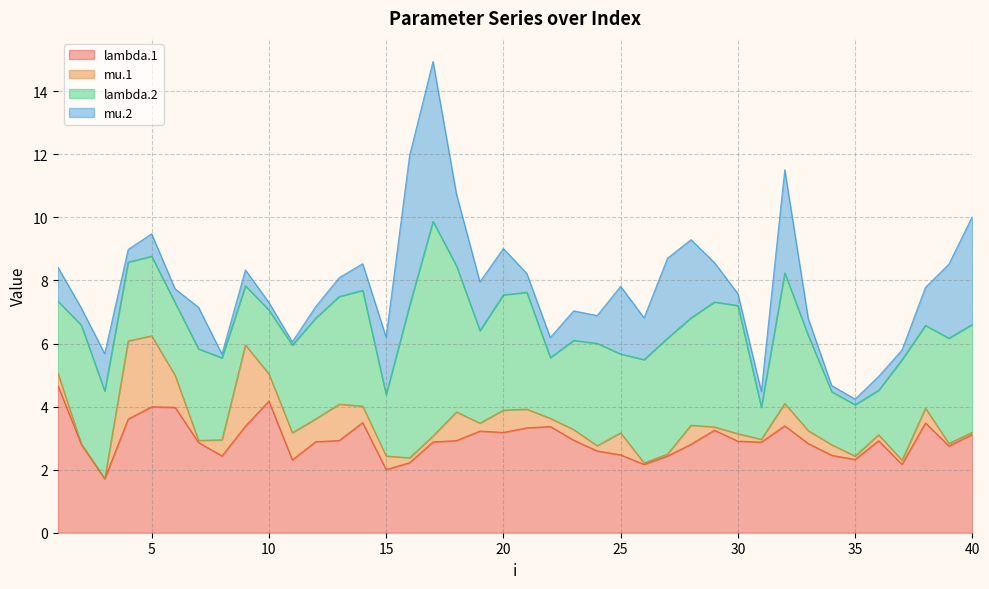

What value does the mu.2 series have at 6?

0.4